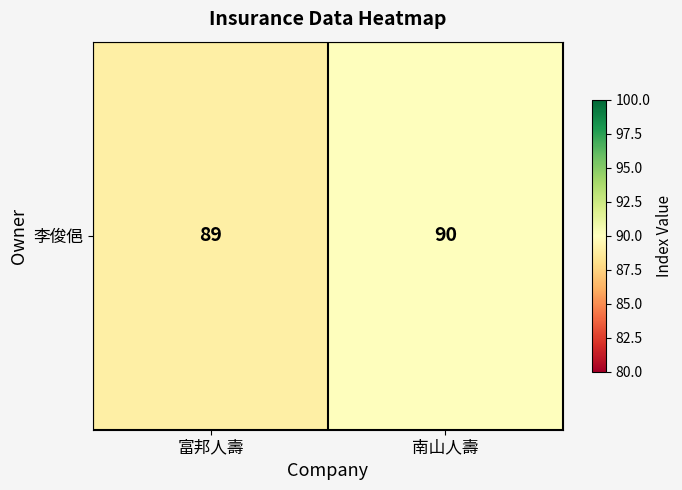

List the labels in order of value, smallest first.

富邦人壽, 南山人壽